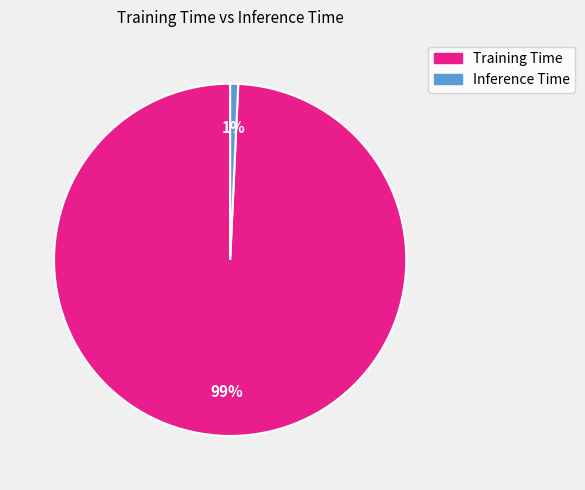

True or false: Training Time accounts for 99% of the total.

True